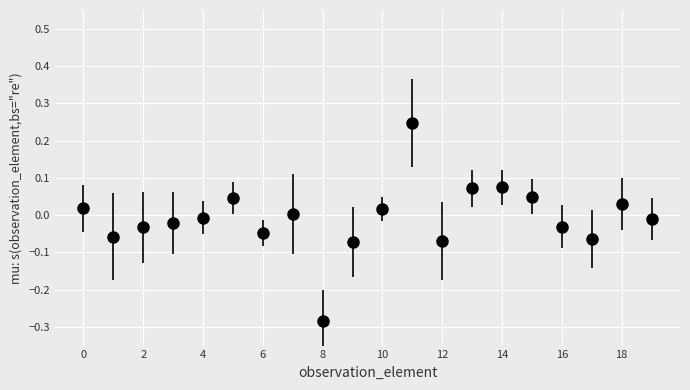

What is the difference between the maximum and second lowest values?

0.3